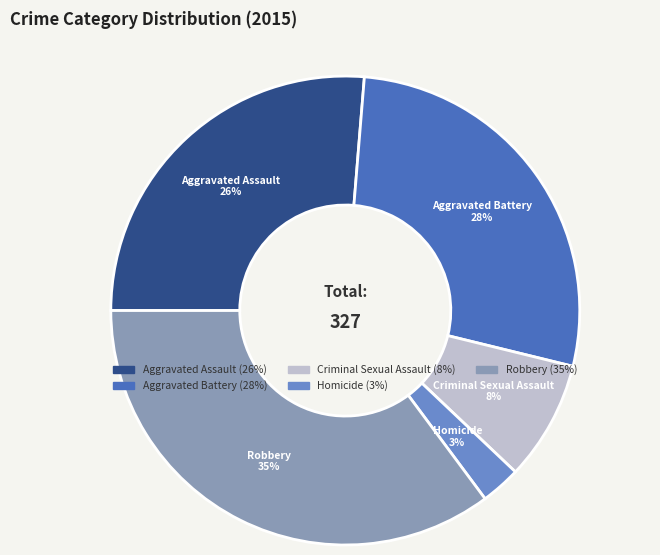

Which category has the smallest portion of the pie?

Homicide